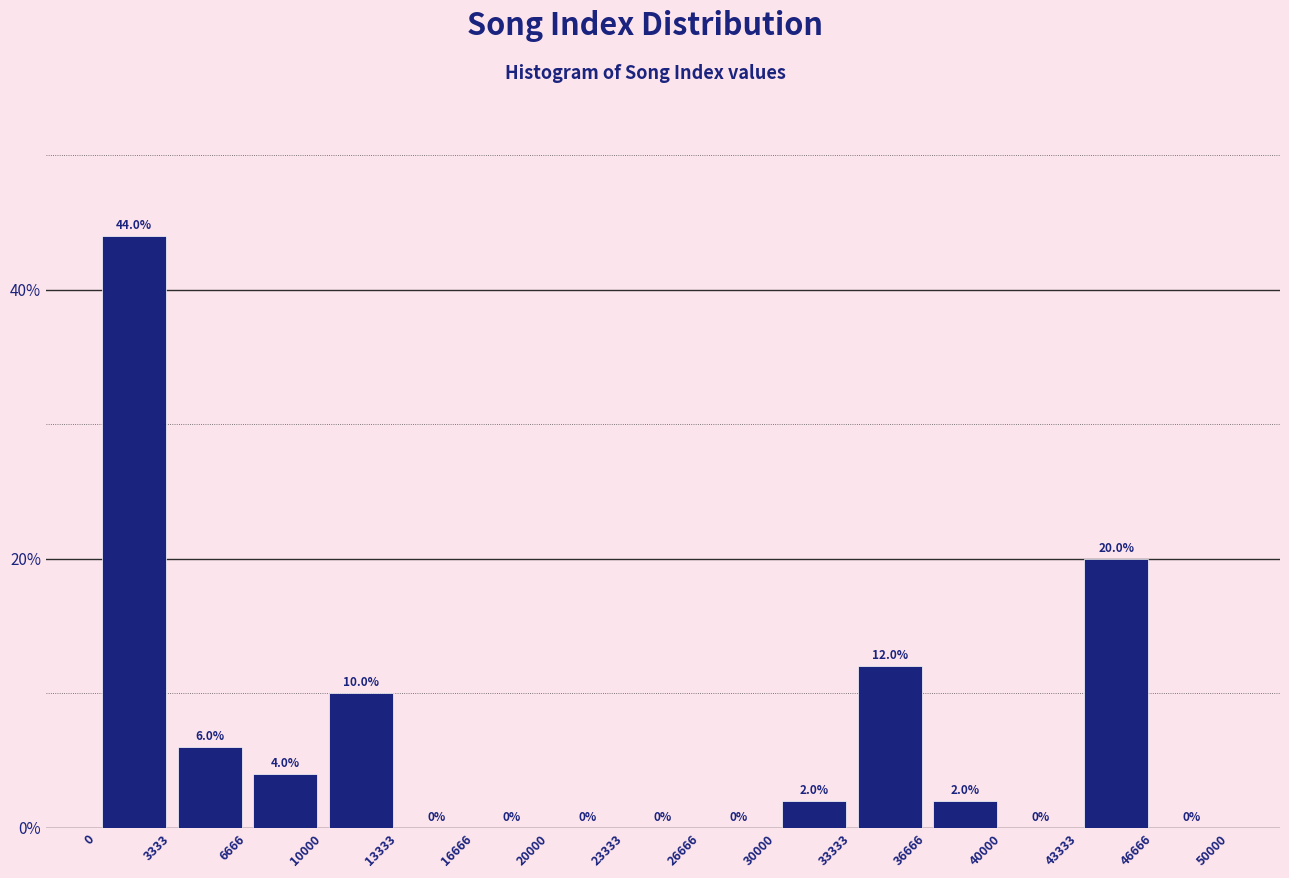

How tall is the bar that spans 30000 to 33333 on the x-axis?

2.0